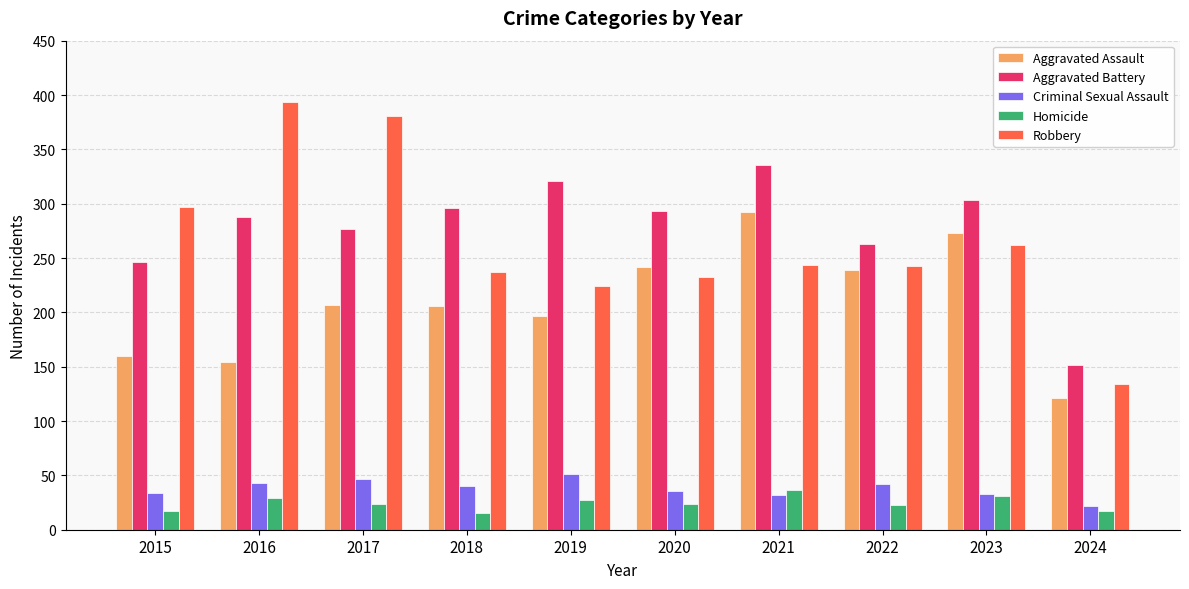

What is the smallest value displayed?

15